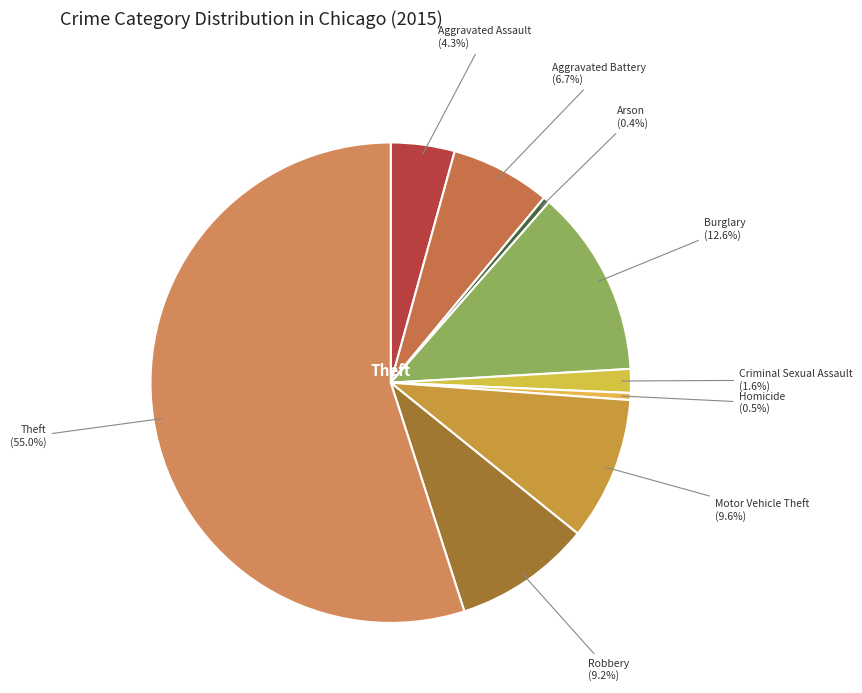

Which slice is the largest?

Theft